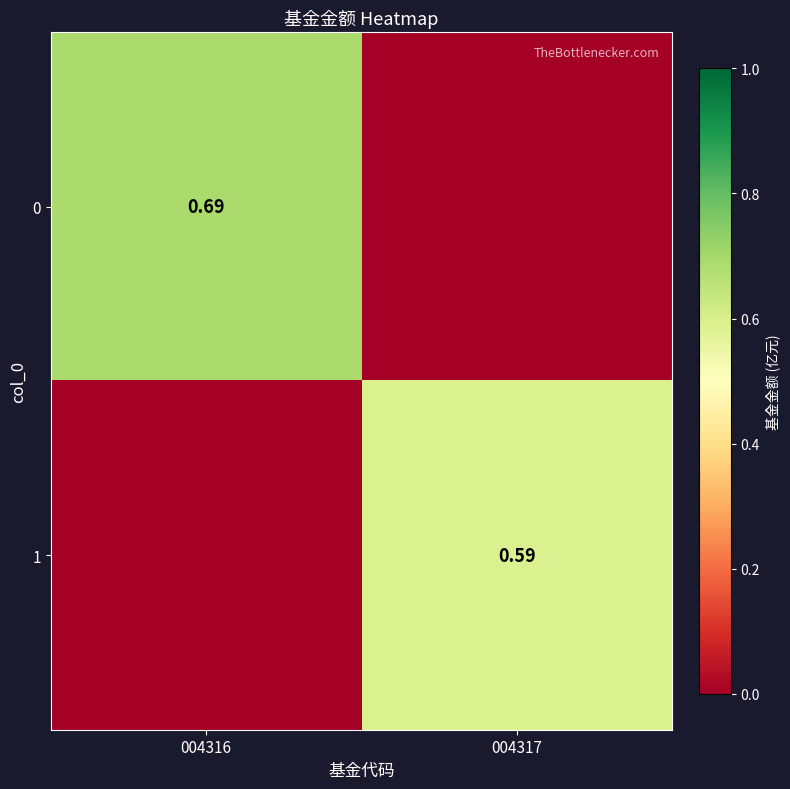

At which category does the chart reach its peak across all series?

004316